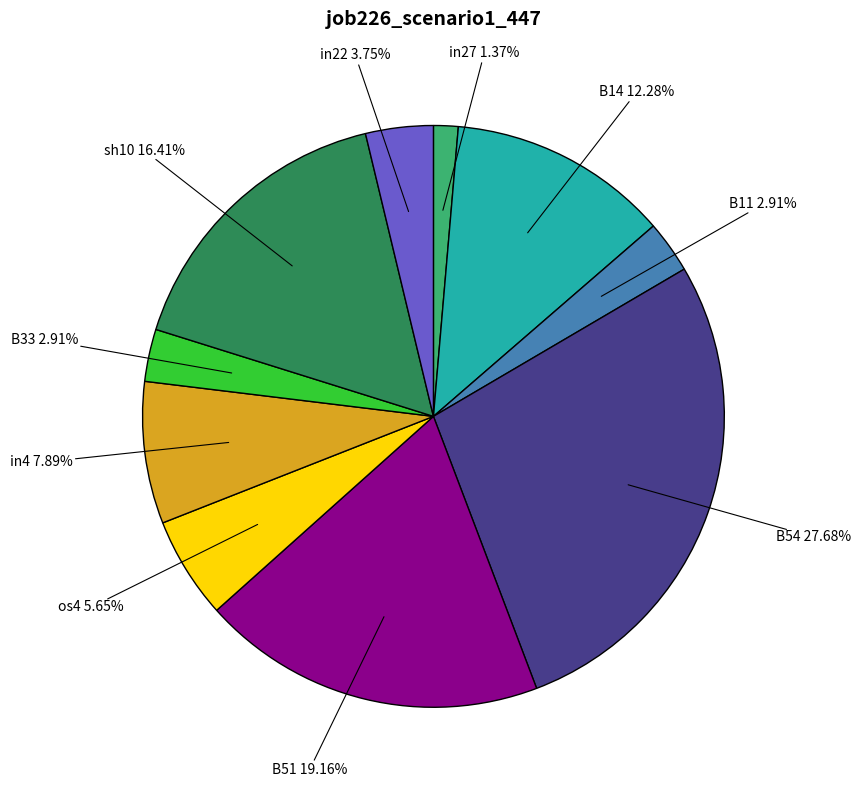

Does any single category account for the majority?

No